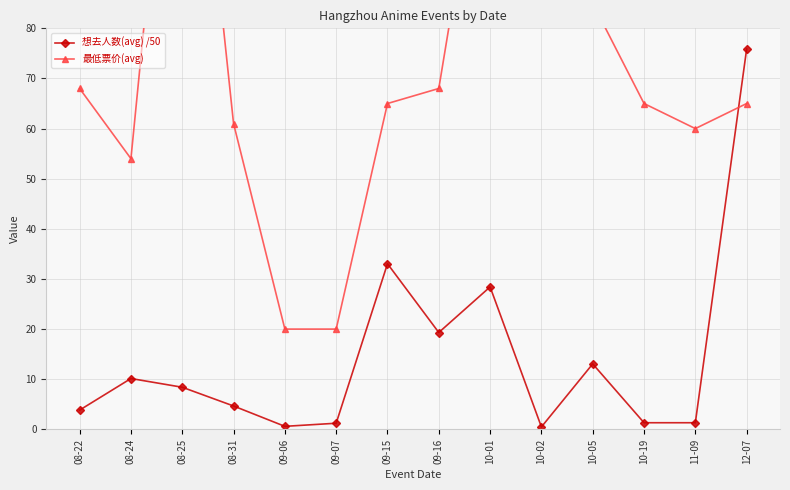

Does the chart have visible grid lines?

Yes